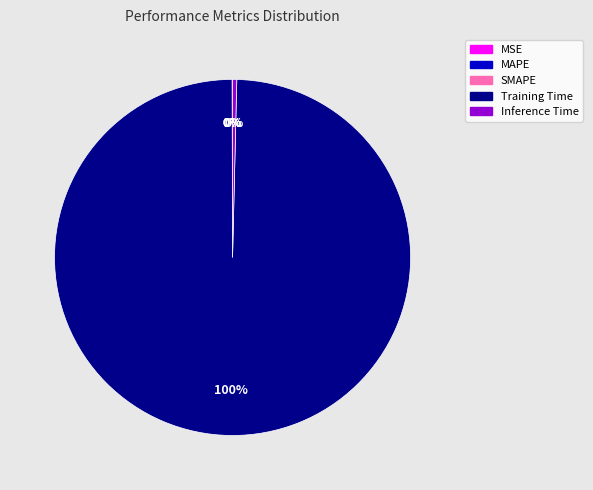

What is the majority slice?

Training Time